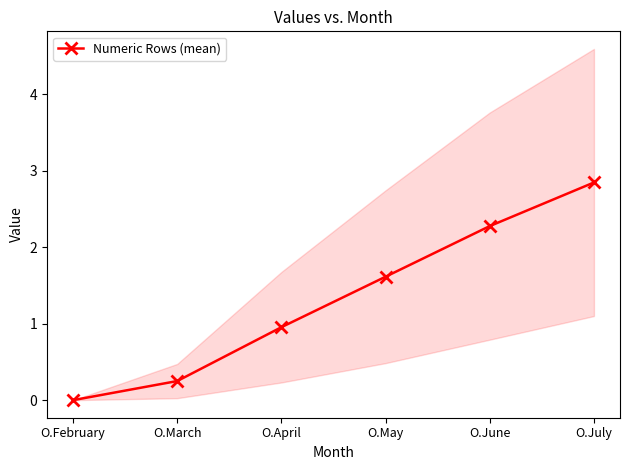

True or false: the data shows 1.0 at O.April.

True